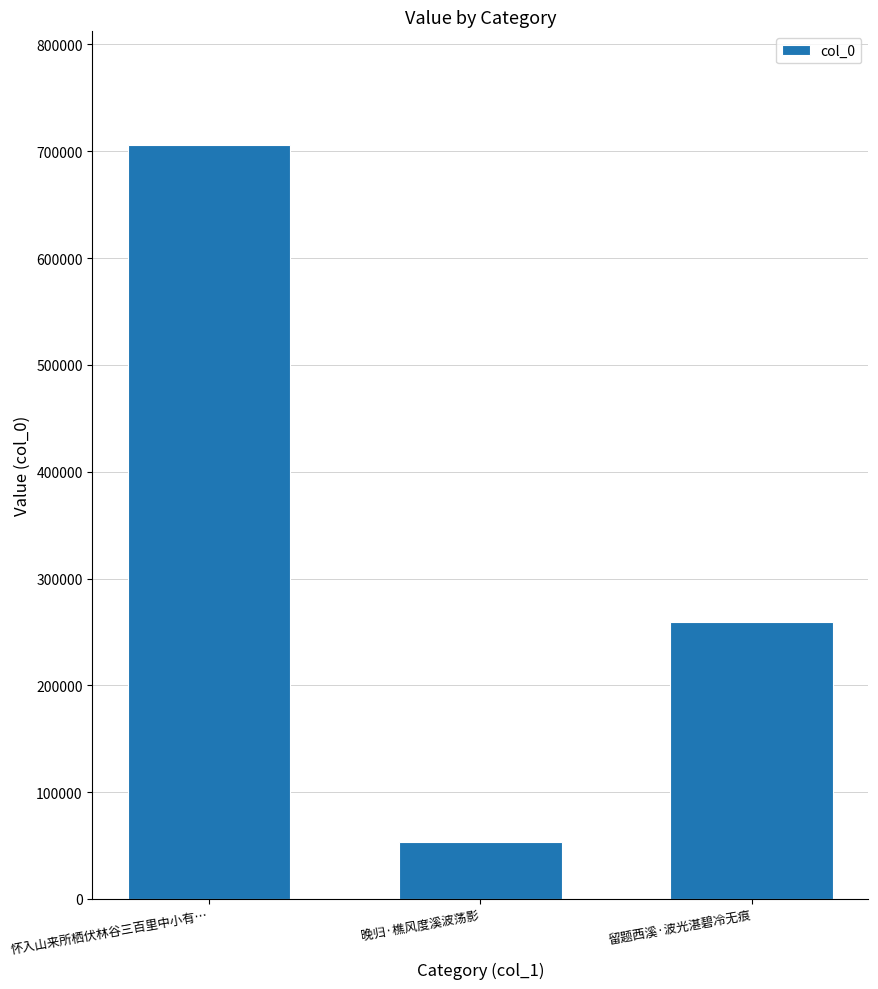

Count the values in the range 53257 to 706323.

3